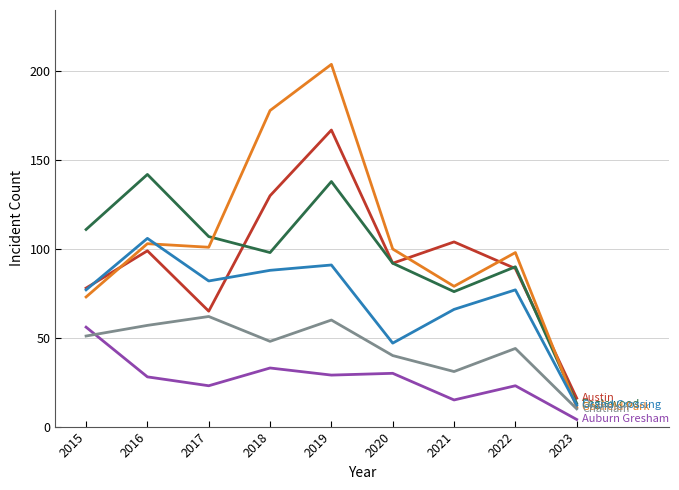

At which category is the sum across all series the highest?

2019